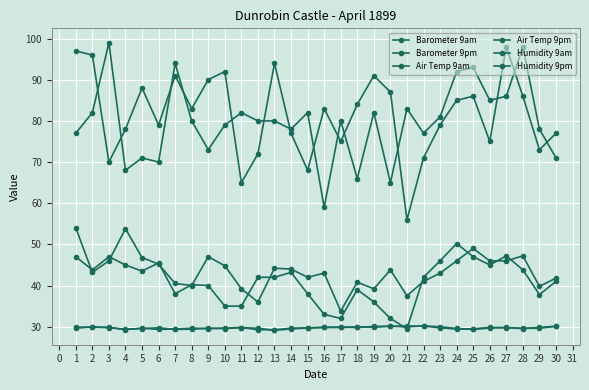

How many lines are shown in the chart?

6